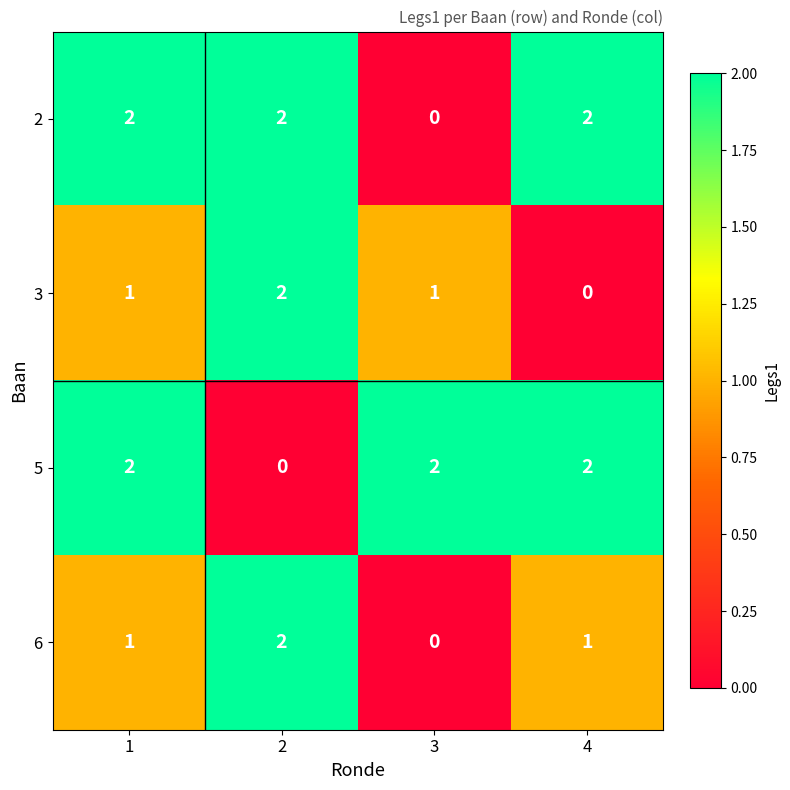

Reading left to right, list all the values displayed in this chart.

2: 2	2	0	2
3: 1	2	1	0
5: 2	0	2	2
6: 1	2	0	1